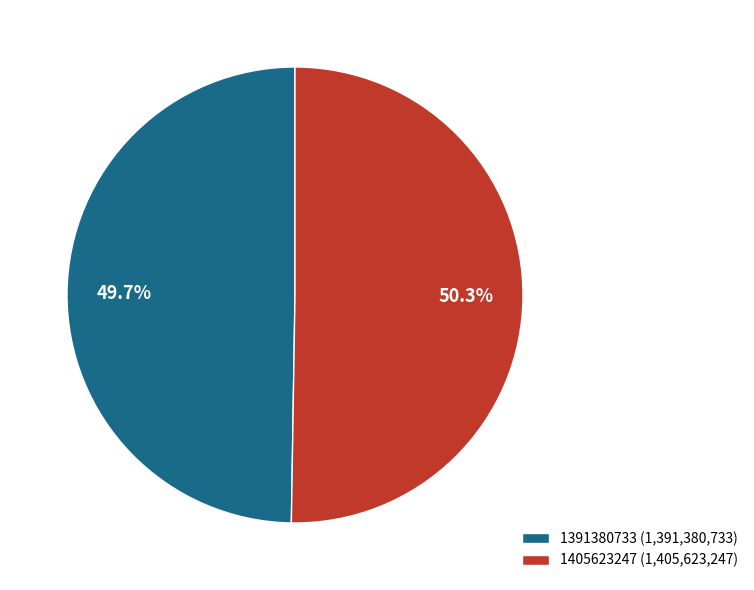

Is there a majority slice in this chart?

Yes